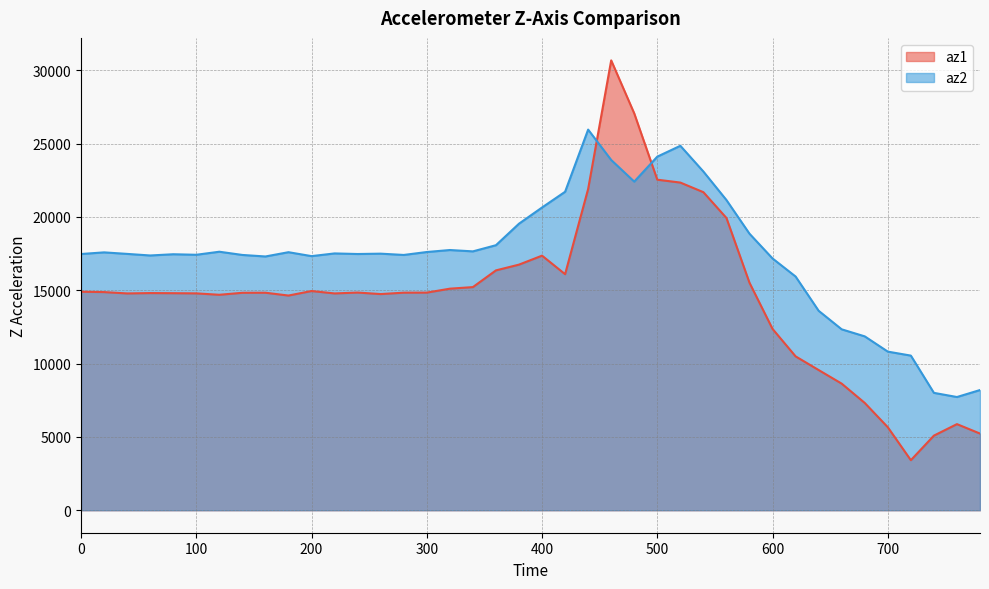

After their last crossing, which series has the higher values: az2 or az1?

az2